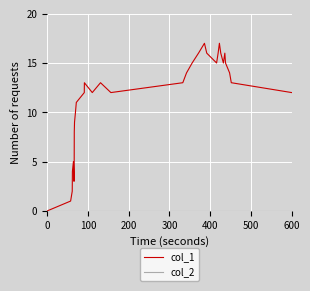

Which series has the largest total across all categories?

col_1